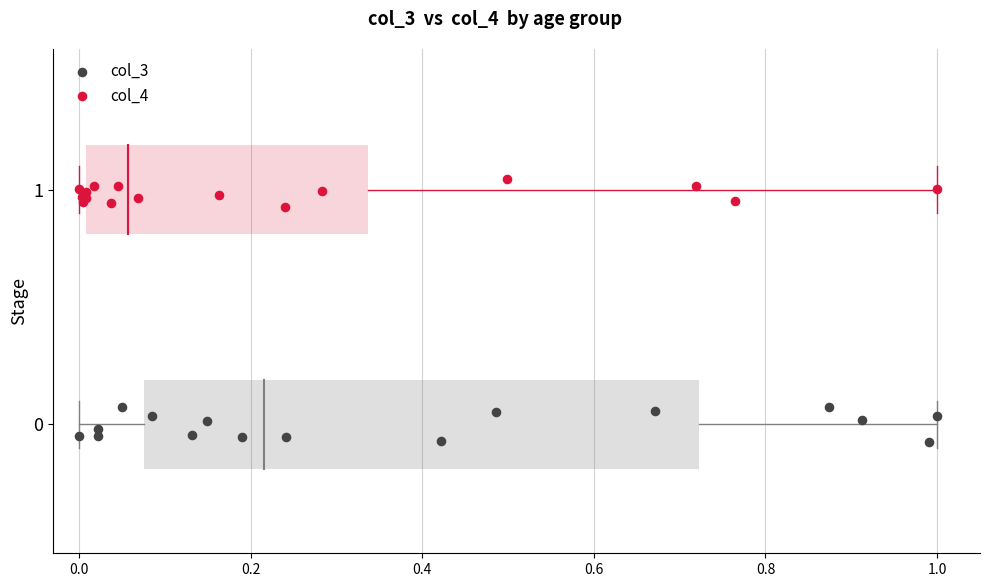

Which series contains the highest Y value?

col_4